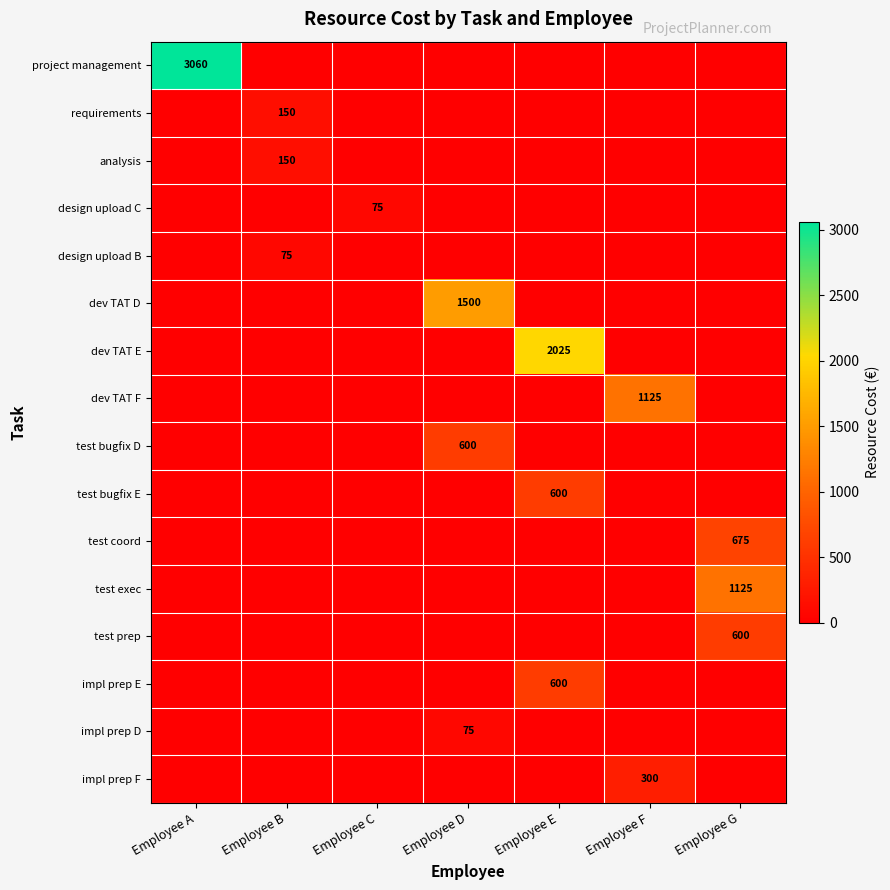

The project management series shows 1415 at Employee A. True or false?

False